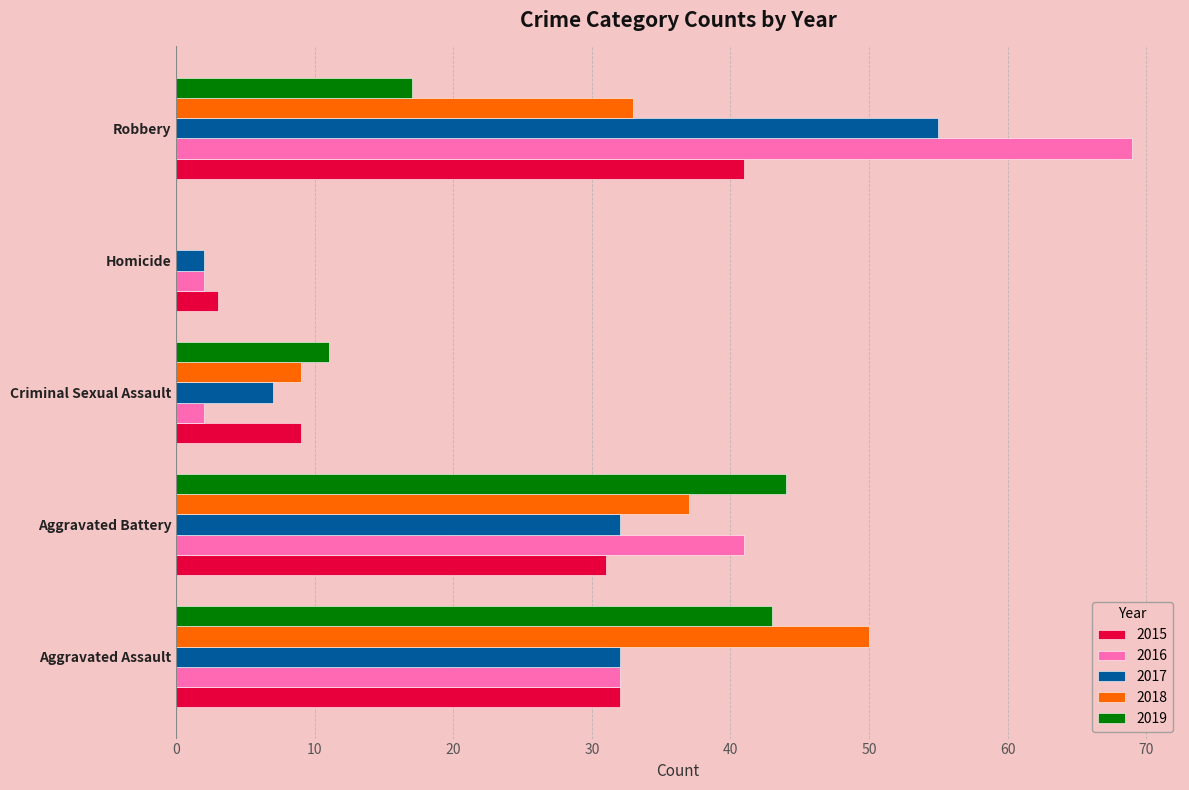

Is it true that 2018 equals 33 at Robbery?

True